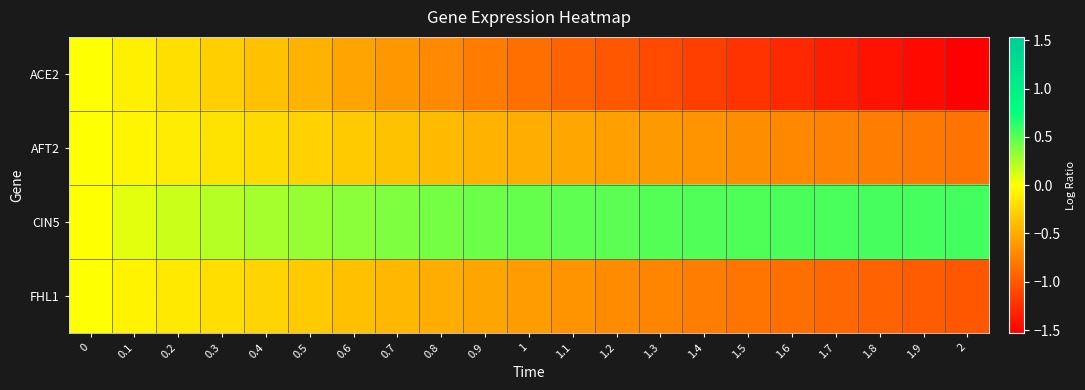

Which has a higher value, 0.9 or 0.2?

0.2